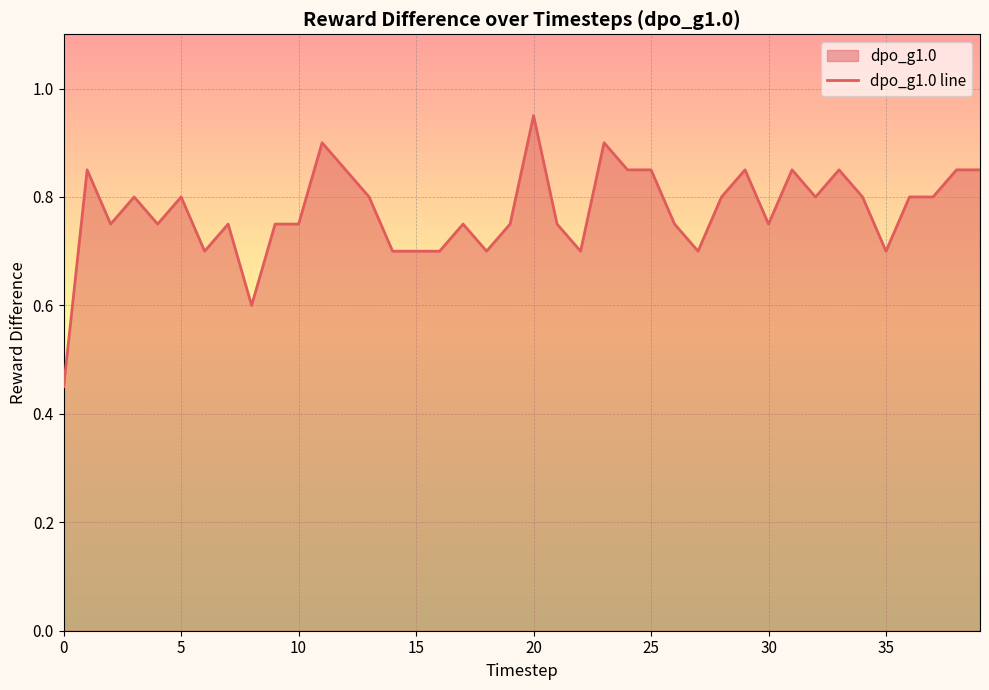

Is it true that the value at 12 is 0.8?

True